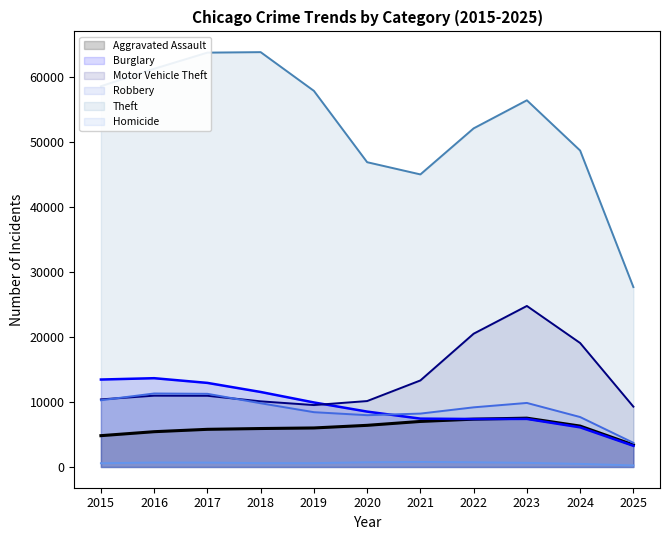

True or false: Motor Vehicle Theft has more than 1 points higher than both neighbors.

True